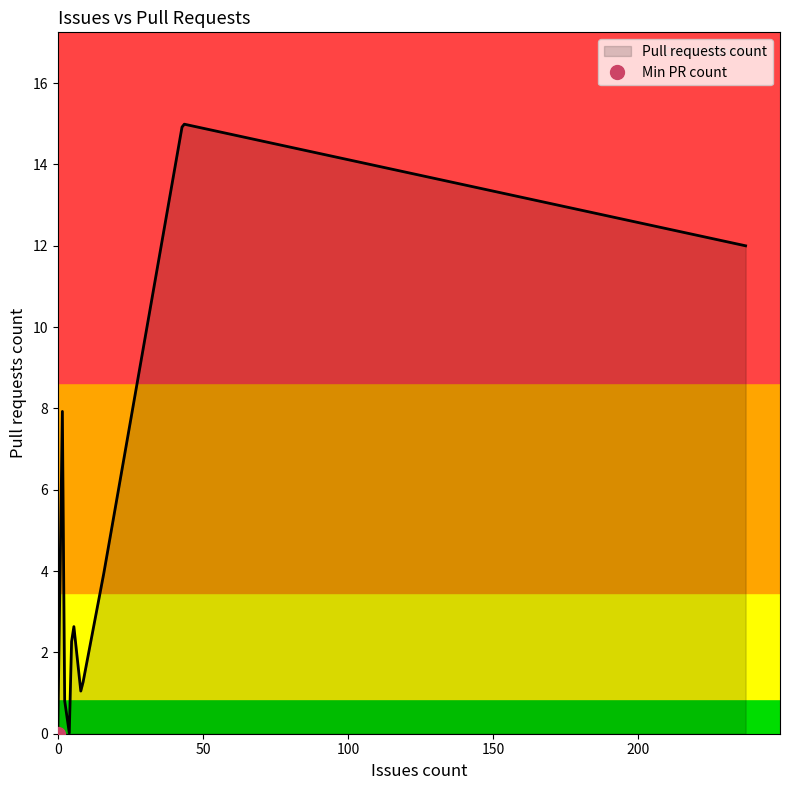

What is the change in value from 43 to 4?

-15